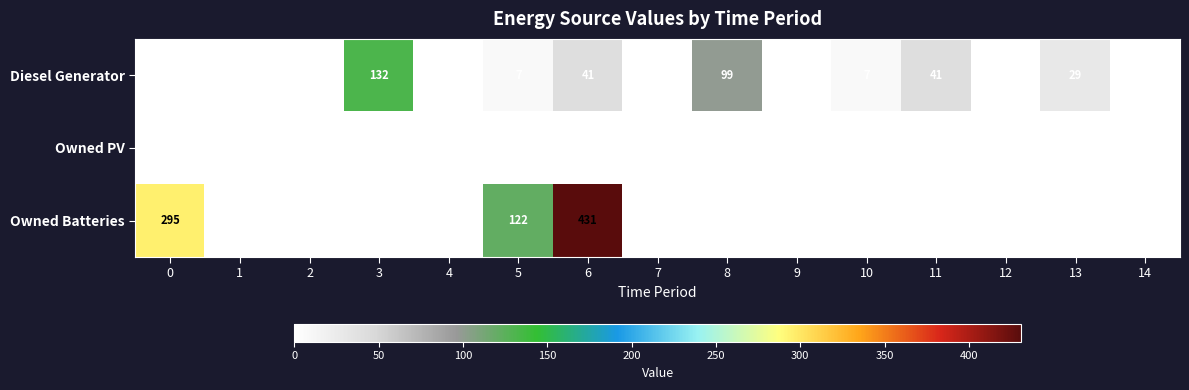

At which category does the chart reach its peak across all series?

6